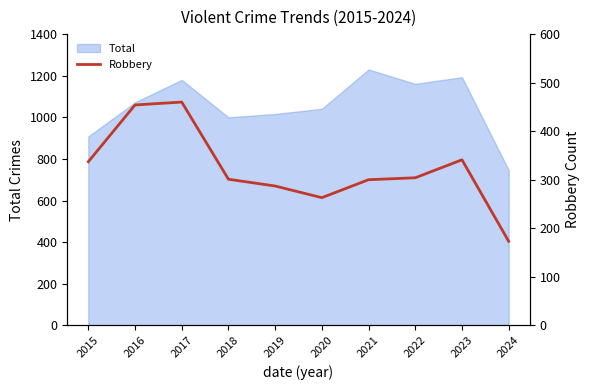

How many lines are shown in the chart?

1